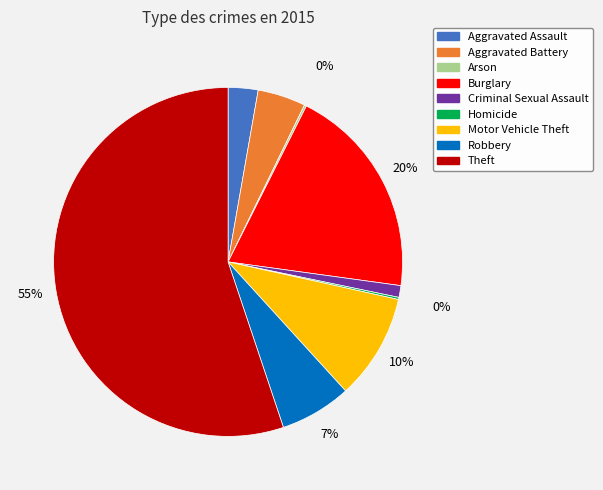

Between Aggravated Battery and Theft, which is larger?

Theft